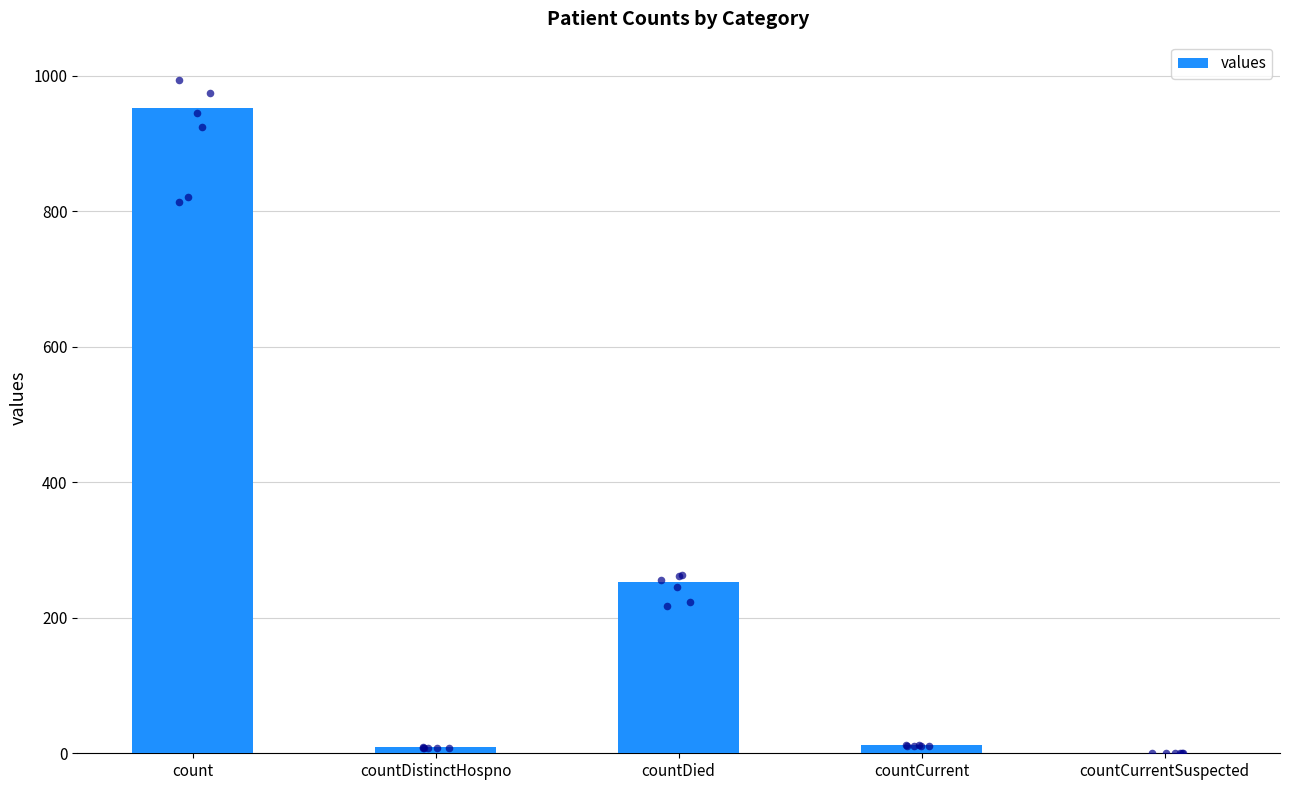

What is the change in value from countCurrent to countCurrentSuspected?

-12